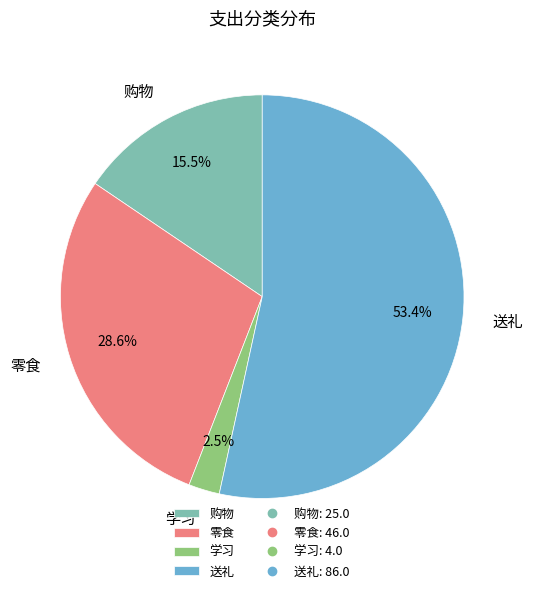

Is it true that 购物 is 25% of the pie?

False